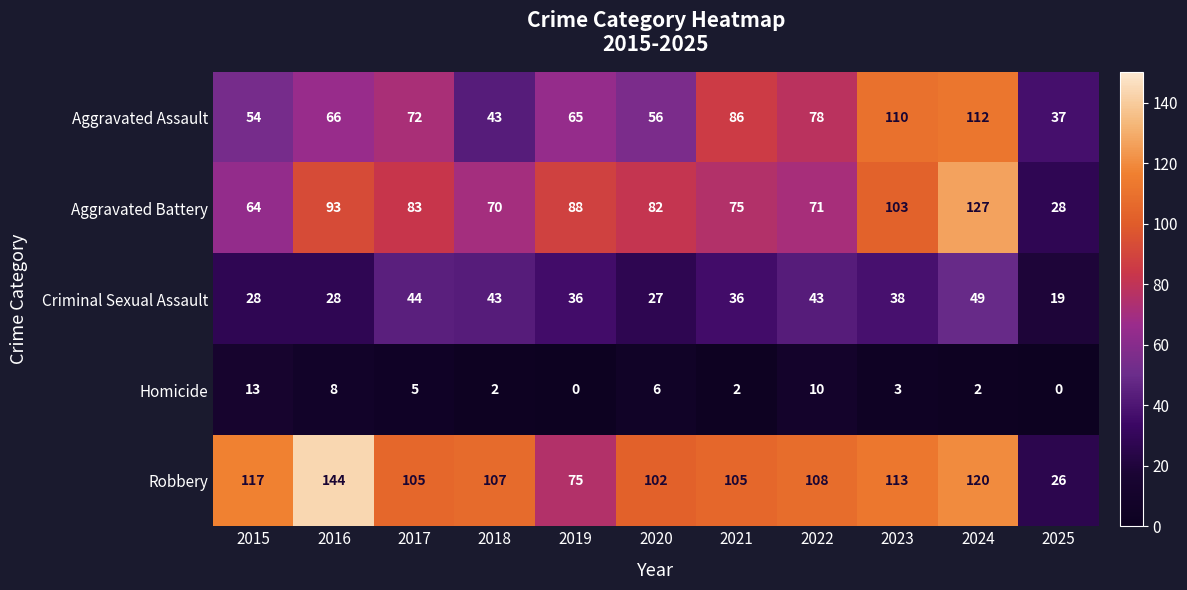

Count the number of data series in this chart.

5